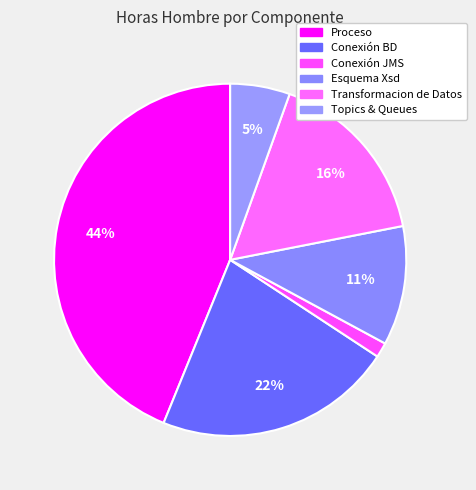

Count the number of slices in the pie.

6